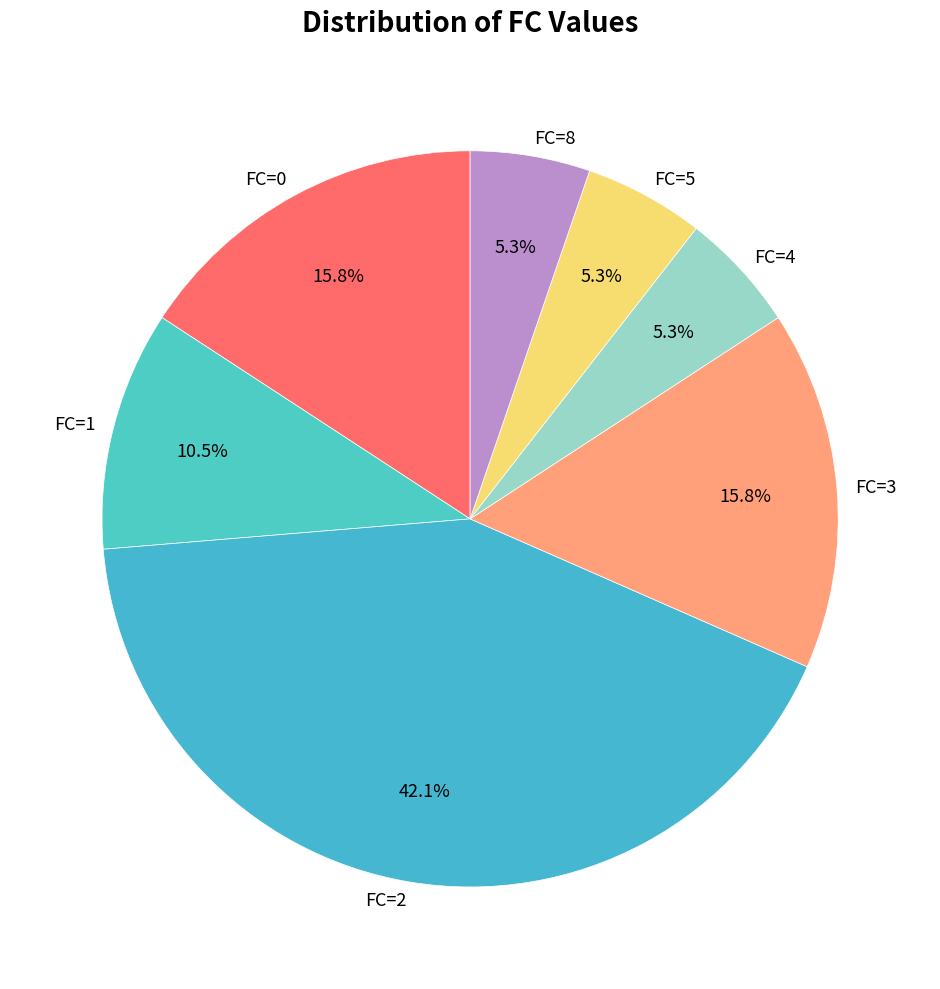

What is the largest slice in the pie chart?

FC=2